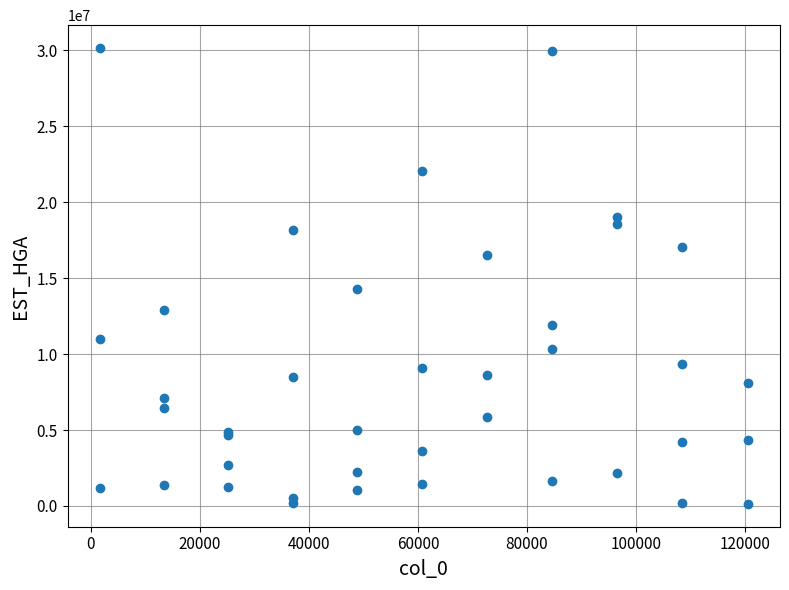

What Y value in the scatter plot is closest to 15147129?

14295561